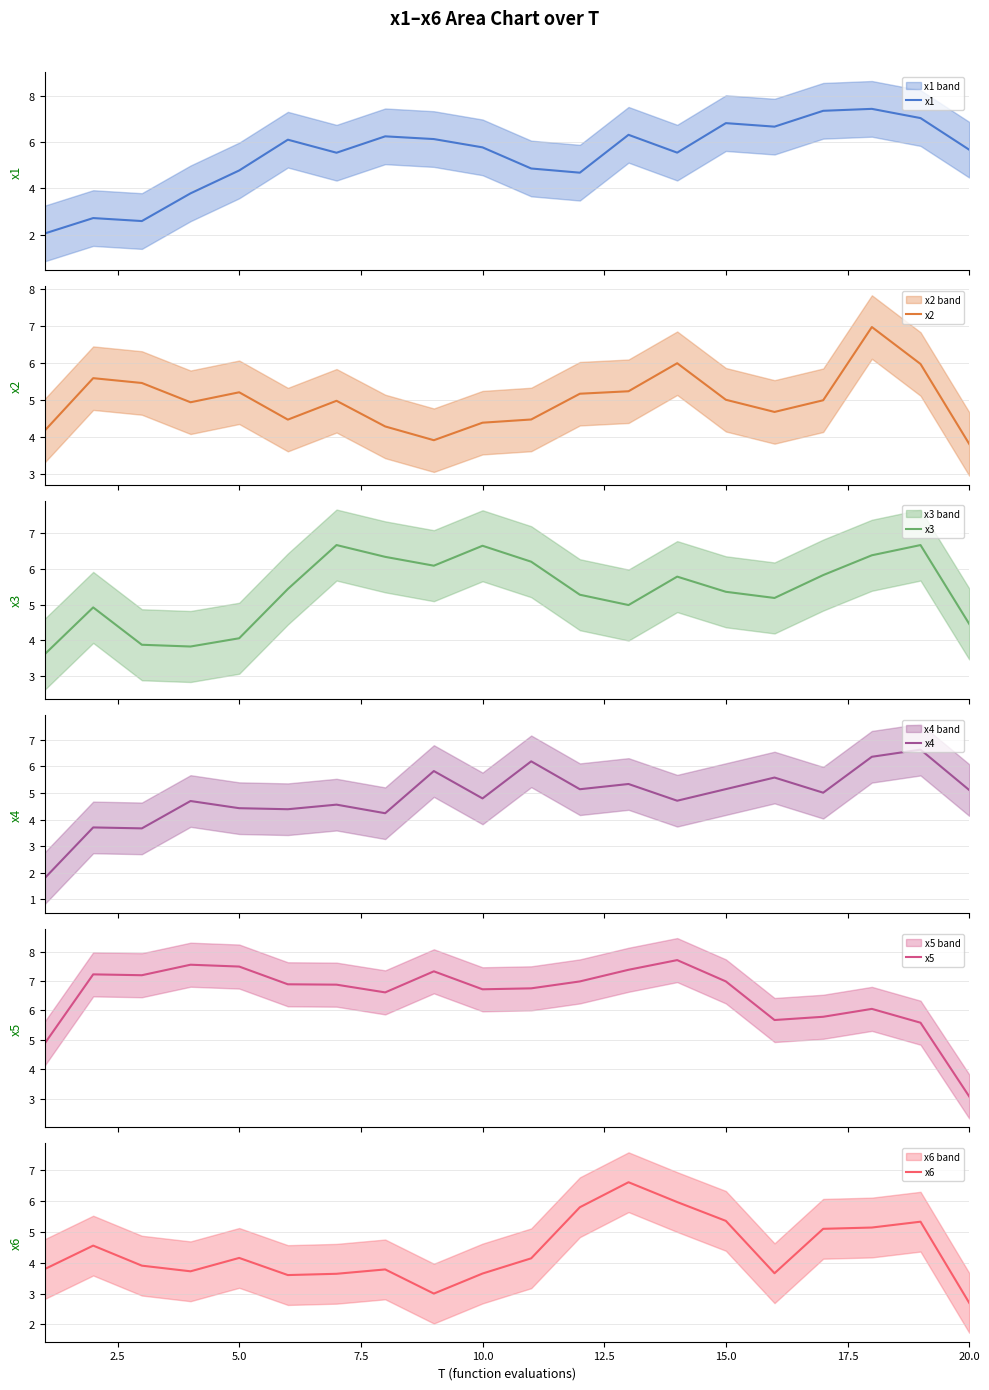

What is the minimum value for x1?

2.0